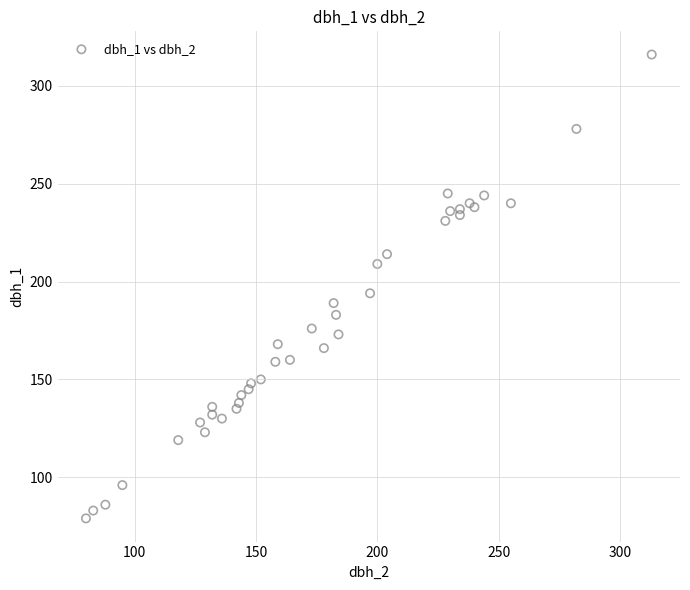

What Y value in the scatter plot is closest to 197?

194